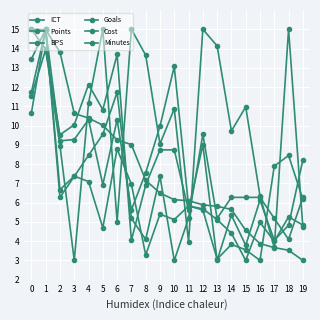

Is this an area chart (filled region under the line)?

No